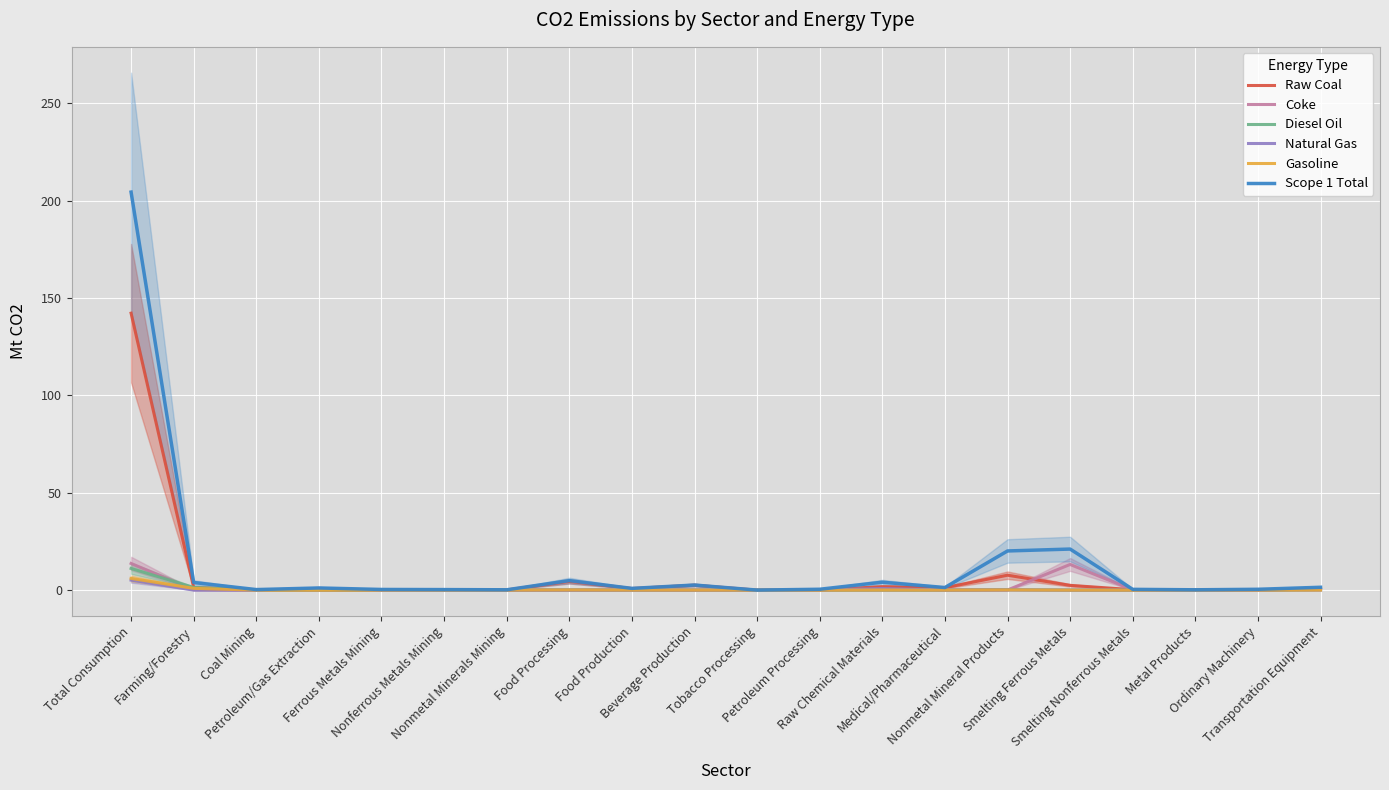

What is the label of the 3rd point from the right?

Metal Products